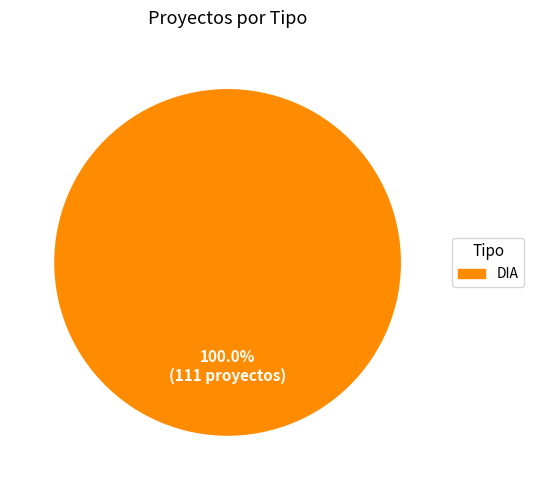

Is there any slice that represents more than half of the pie?

Yes